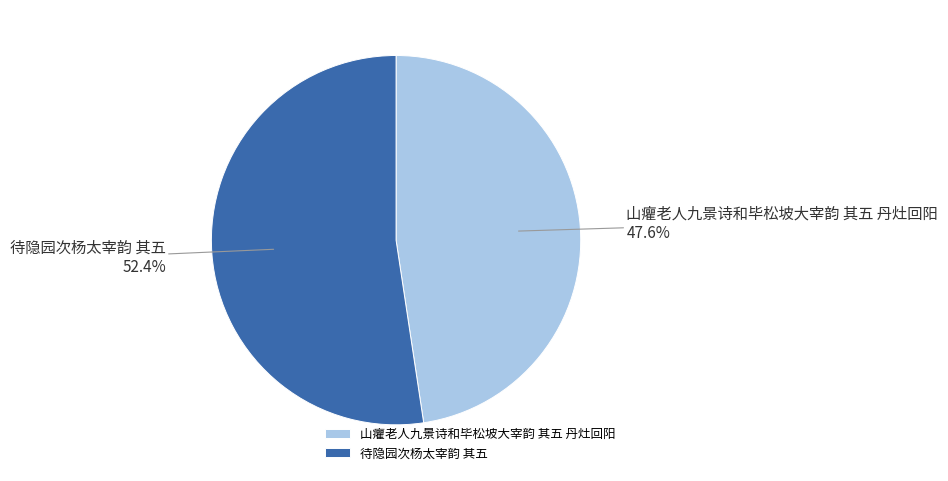

How many slices are in this pie chart?

2